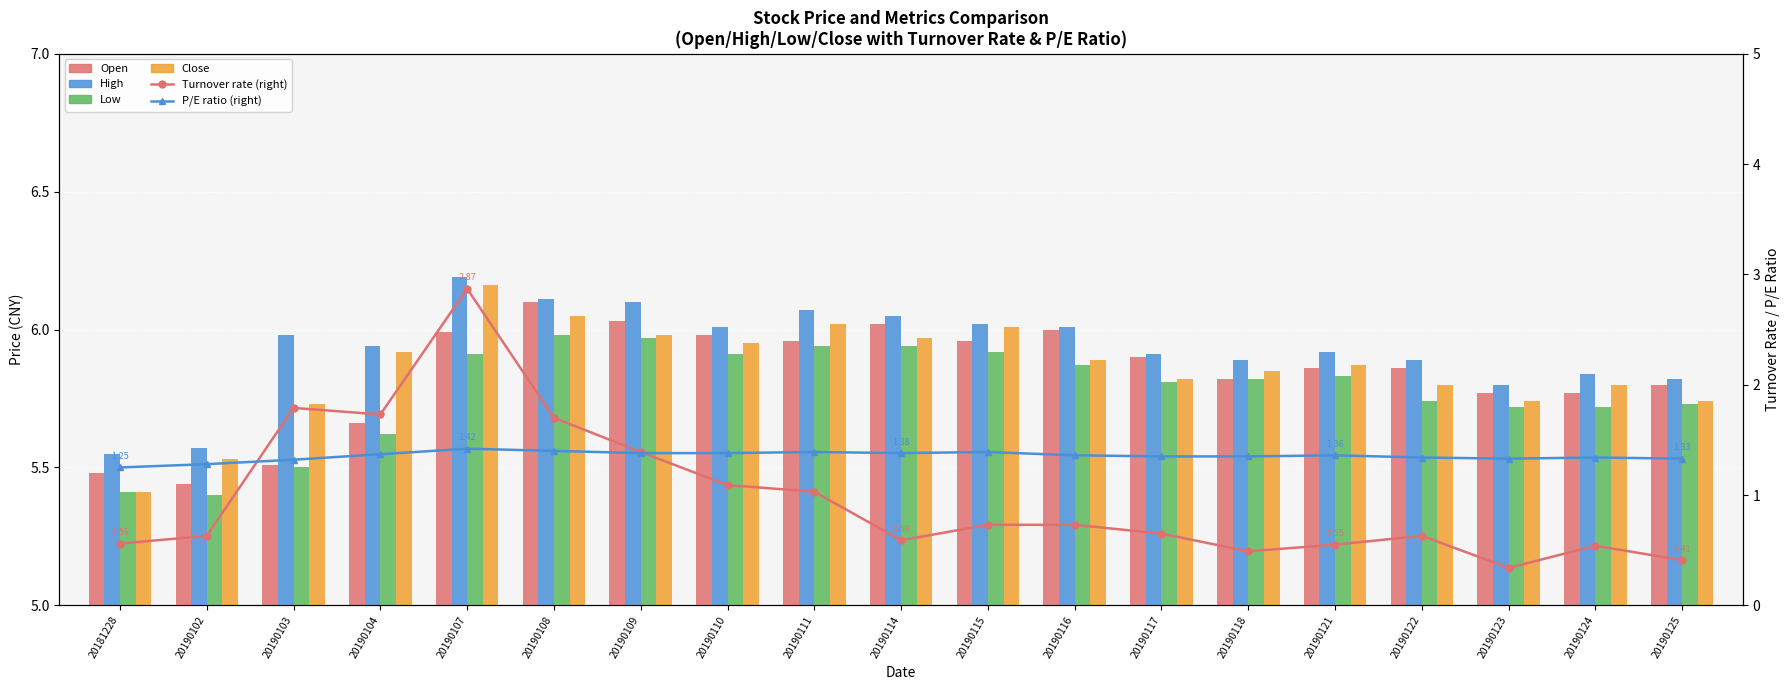

At how many categories does at least one series exceed 6?

8